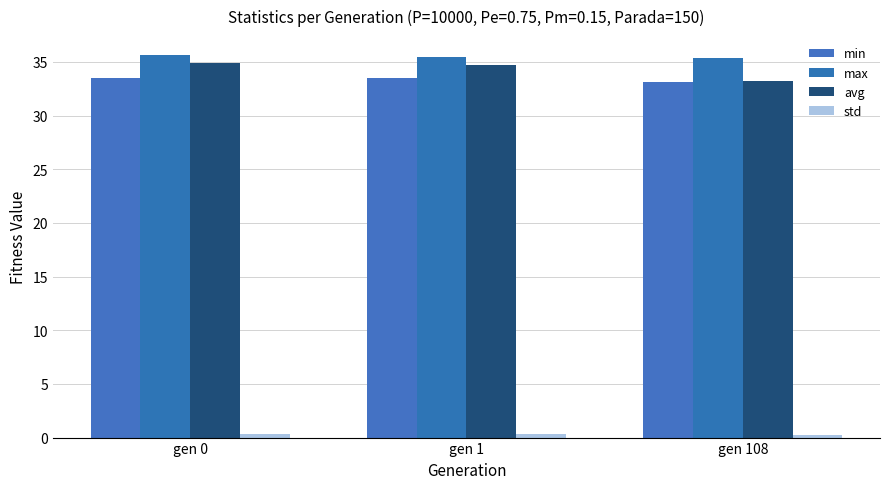

Rank the categories by min value from lowest to highest.

gen 108, gen 0, gen 1